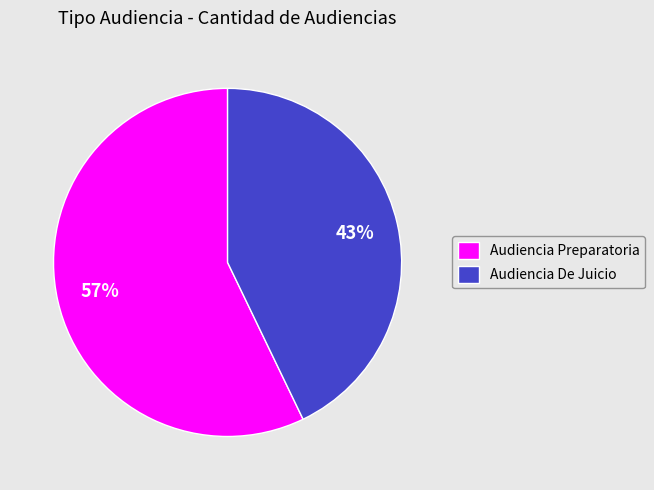

Which has a higher value, Audiencia De Juicio or Audiencia Preparatoria?

Audiencia Preparatoria